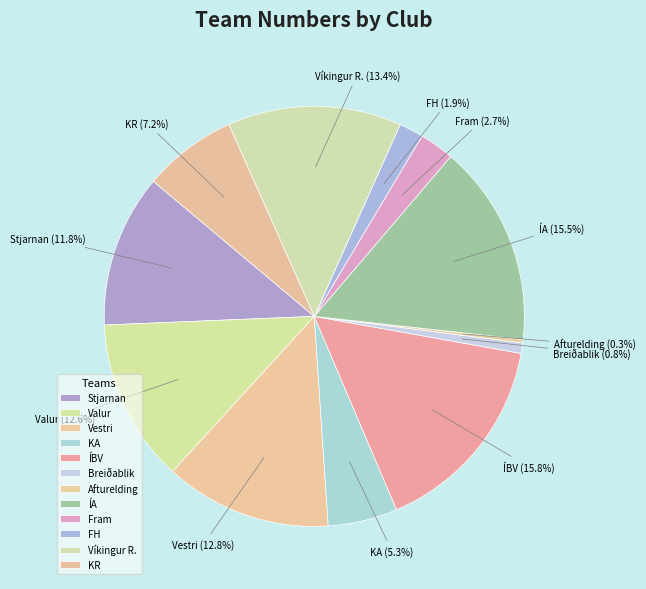

What percentage is the ÍBV slice, to the nearest percent?

16%